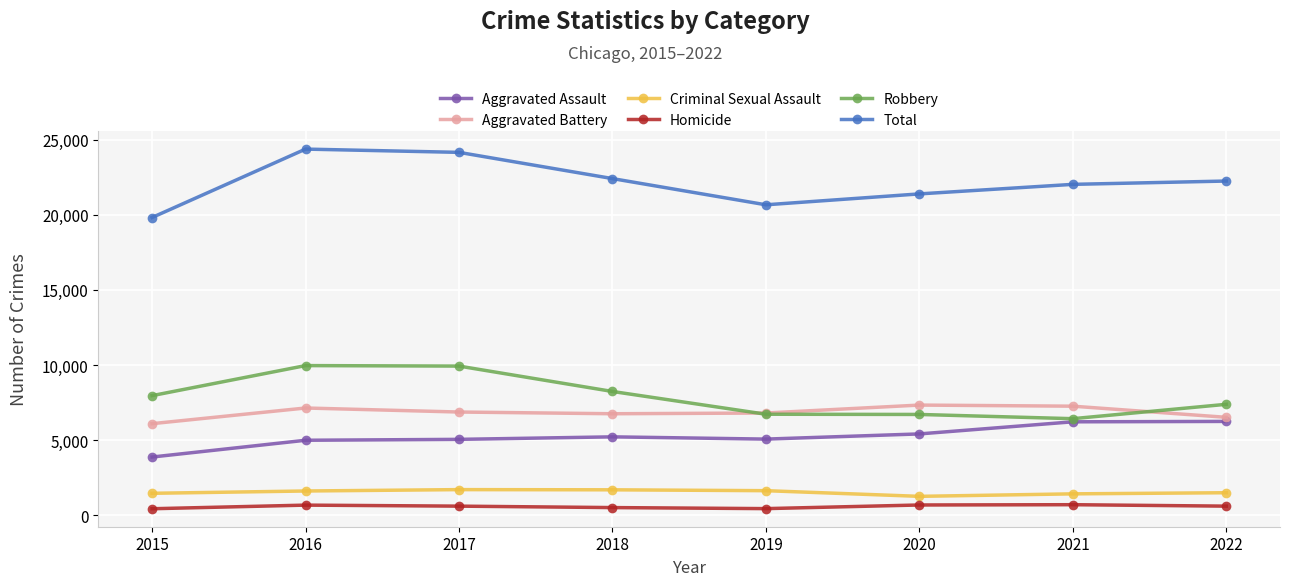

What is the total value across all series at 2017?

48302